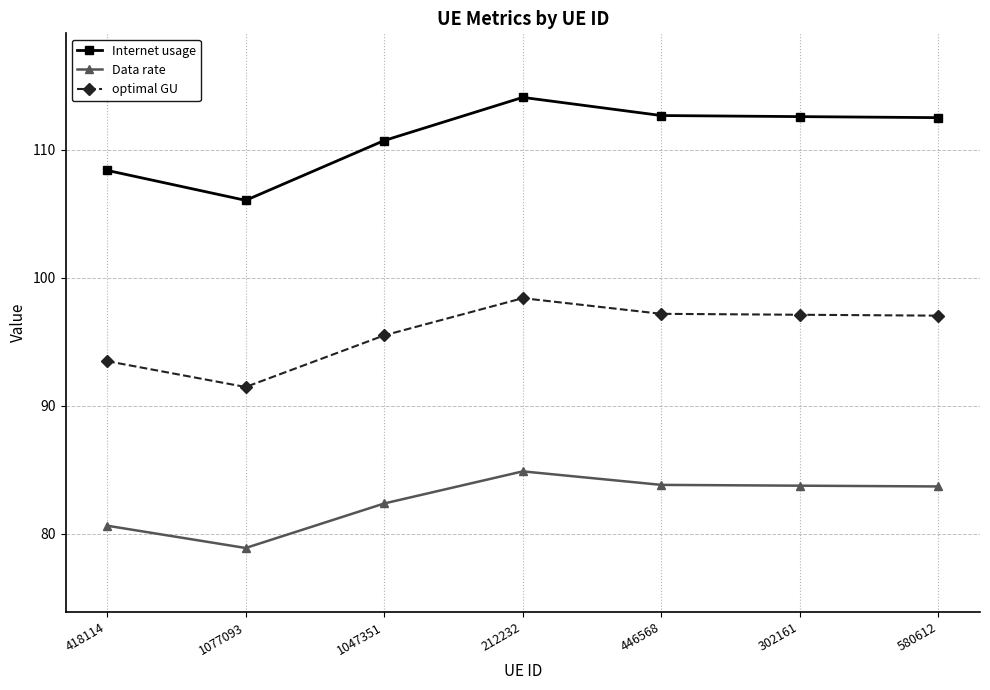

How many lines are shown in the chart?

3